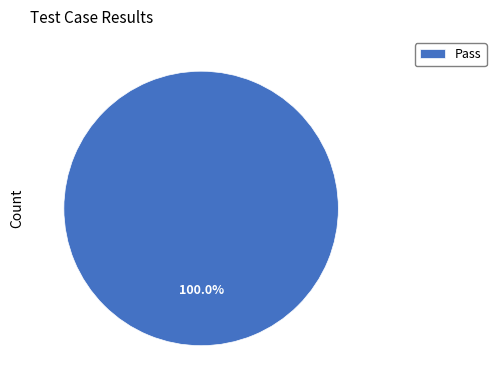

Does Pass account for over 50% of the chart?

Yes